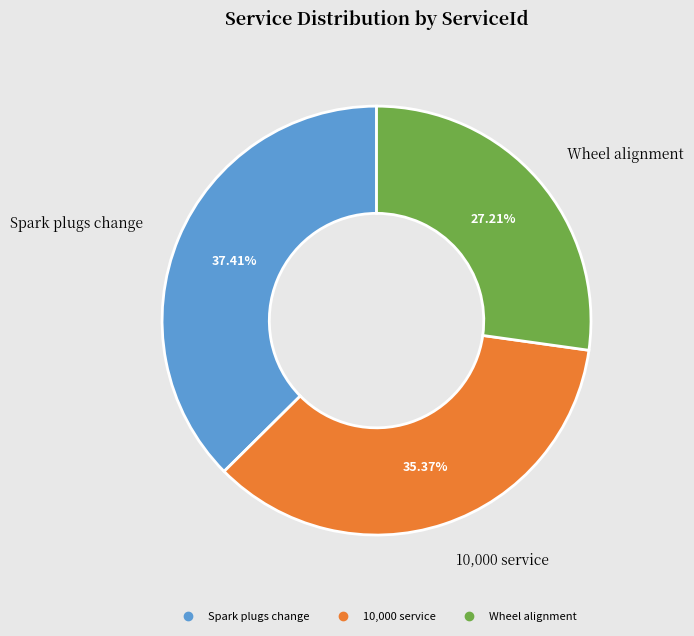

To the nearest percent, what percentage of the pie is Wheel alignment?

27%